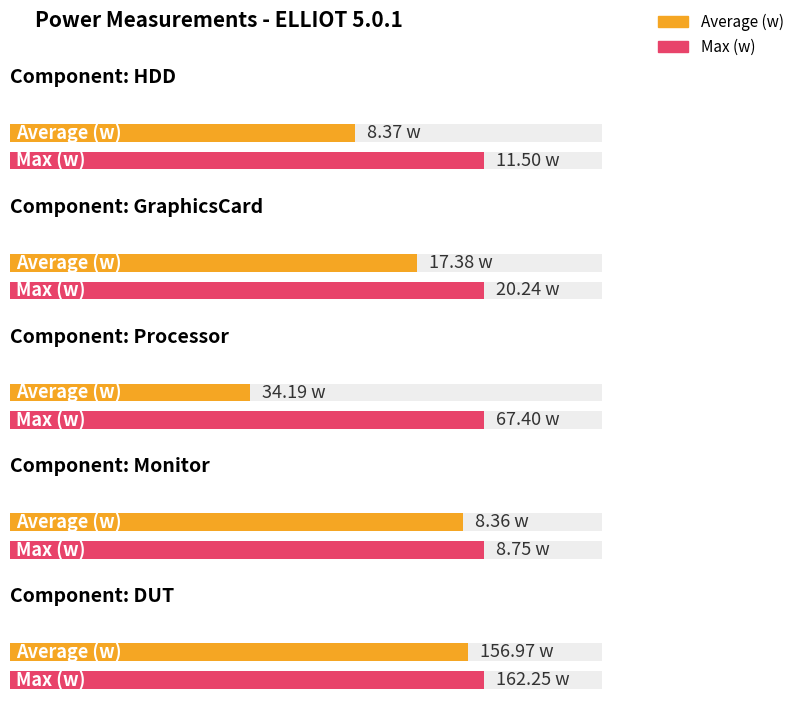

How many data points in Max (w) are above 20?

3